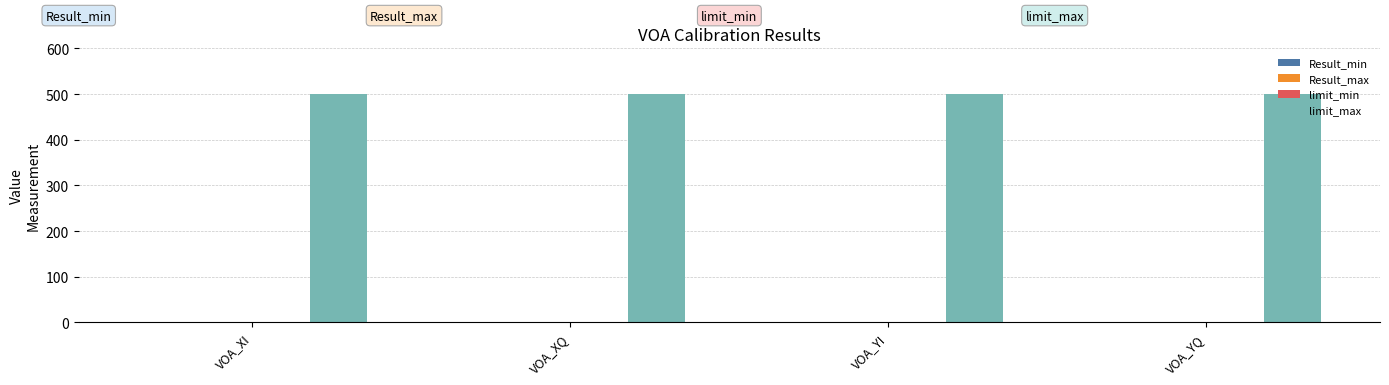

Between VOA_XQ and VOA_YQ, which is larger?

VOA_XQ